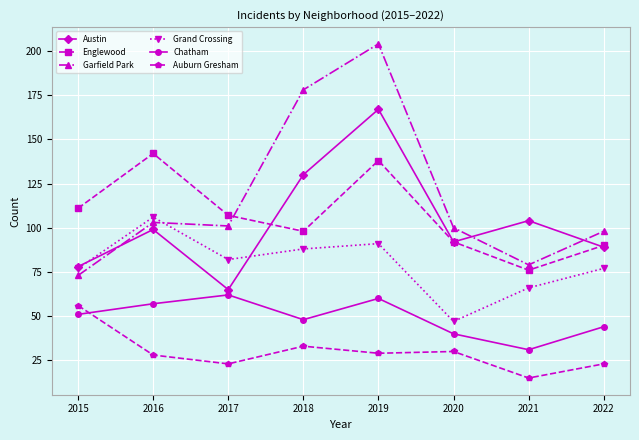

Which series has the widest spread of values?

Garfield Park